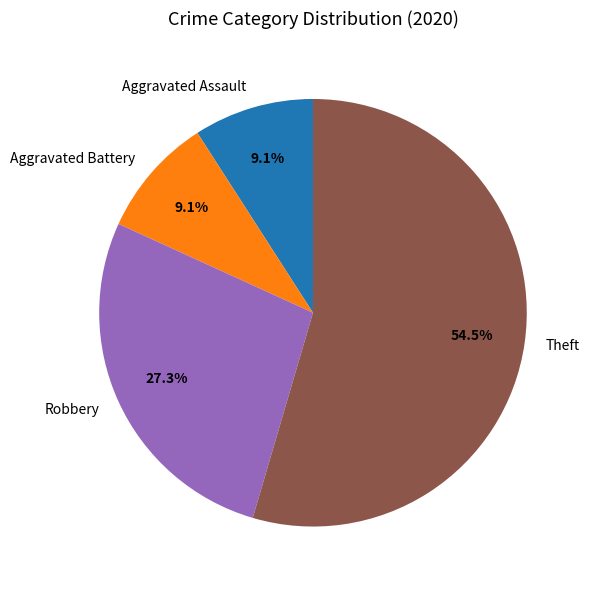

What portion of the pie excludes Theft?

45.5%